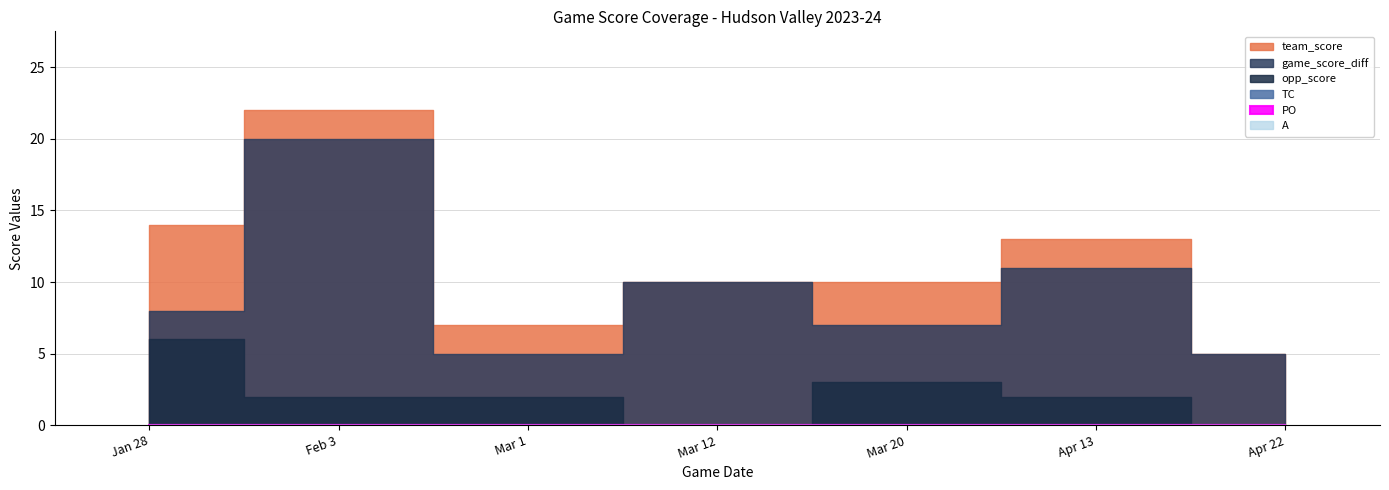

Which series has the largest total across all categories?

team_score